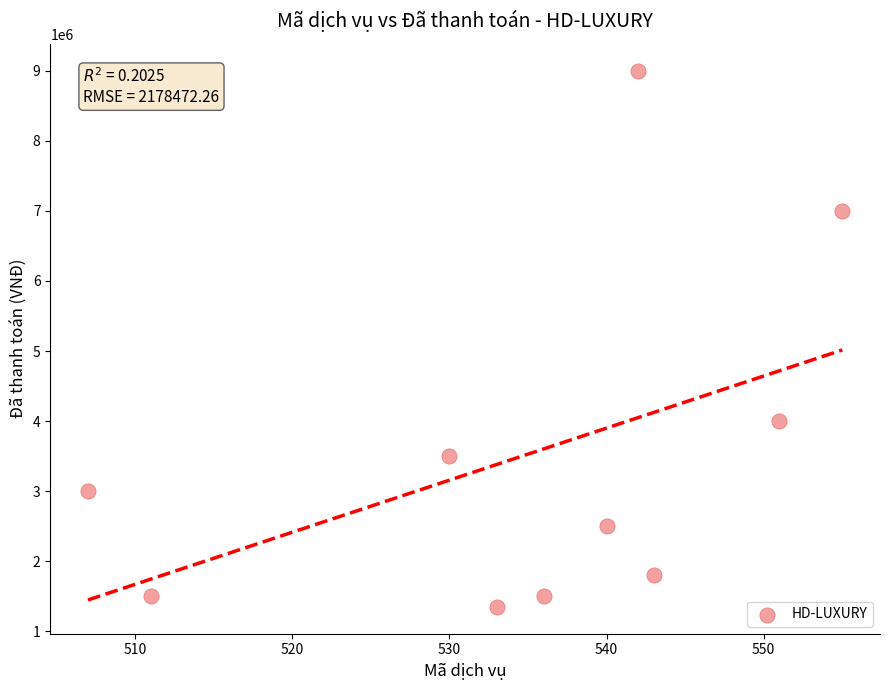

What Y value in the scatter plot is closest to 5175000?

4000000